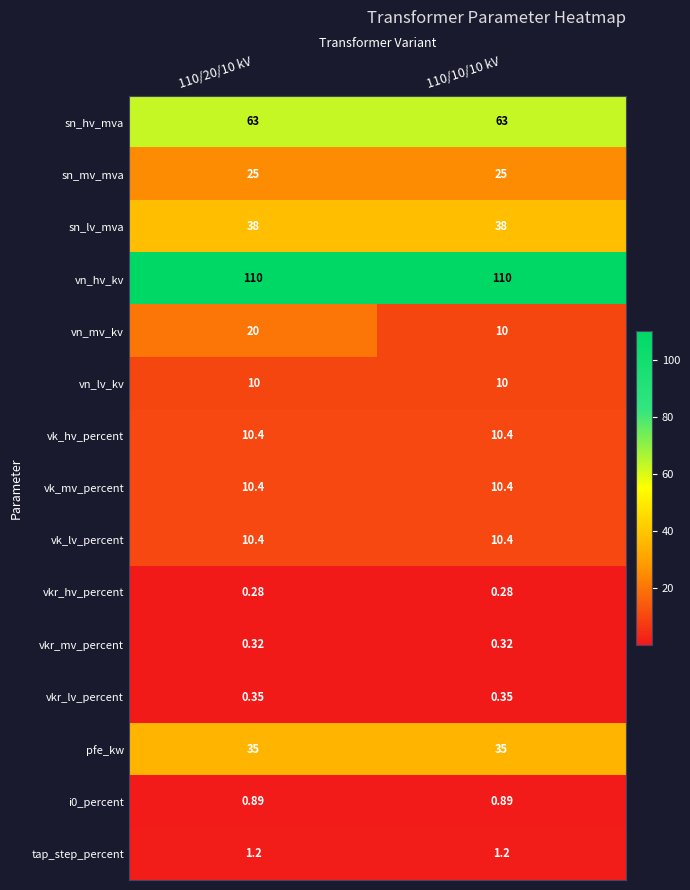

Which series has the largest total across all categories?

vn_hv_kv